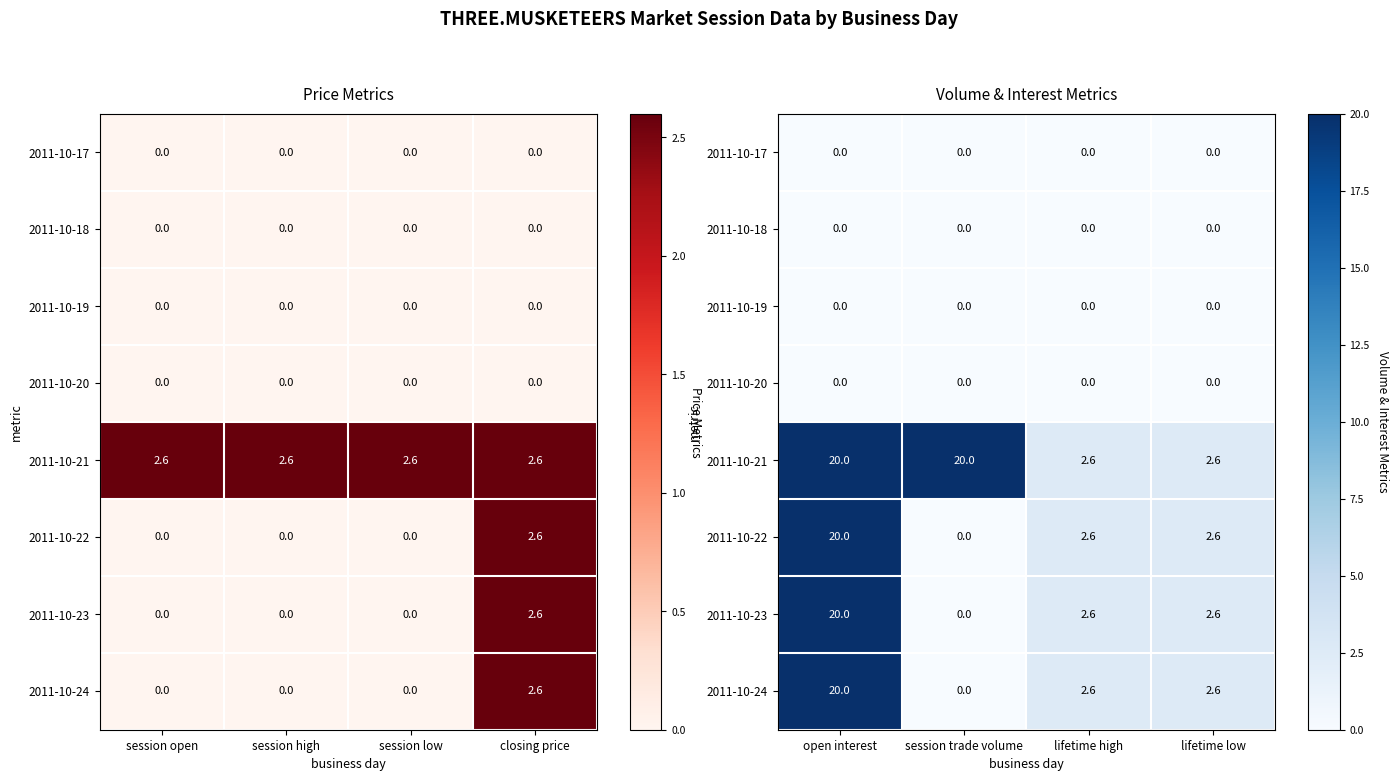

Which category has the highest value across all series?

open interest